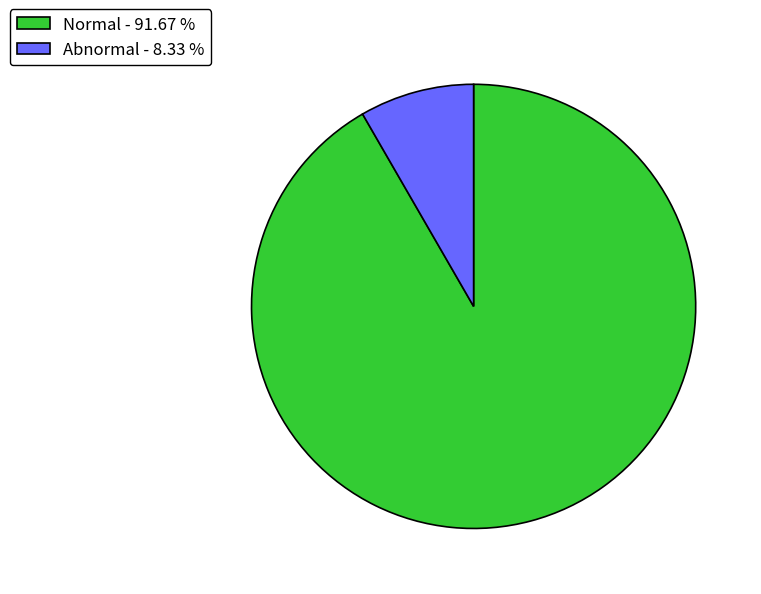

Is the sum of Normal - 91.67 % and Abnormal - 8.33 % greater than half?

Yes